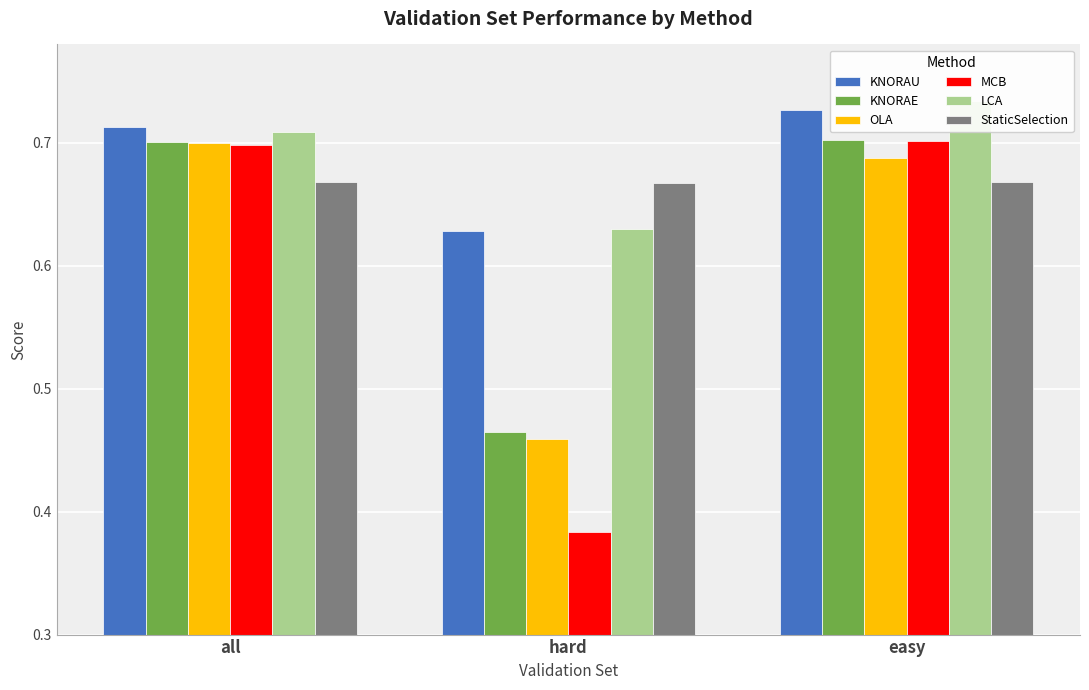

True or false: KNORAE has a value of 0.3 at easy.

False